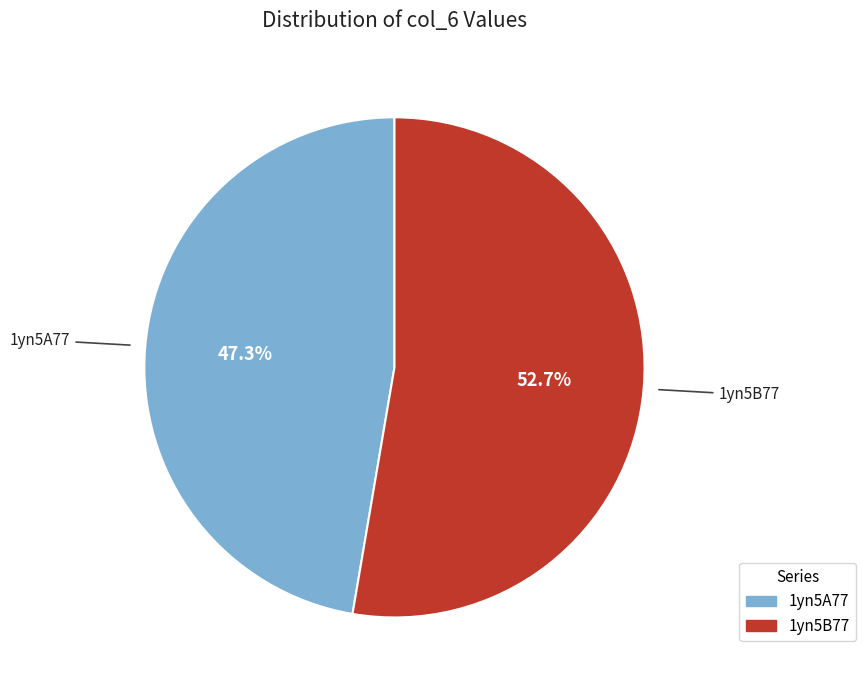

The 1yn5B77 slice represents 53% of the pie. True or false?

True